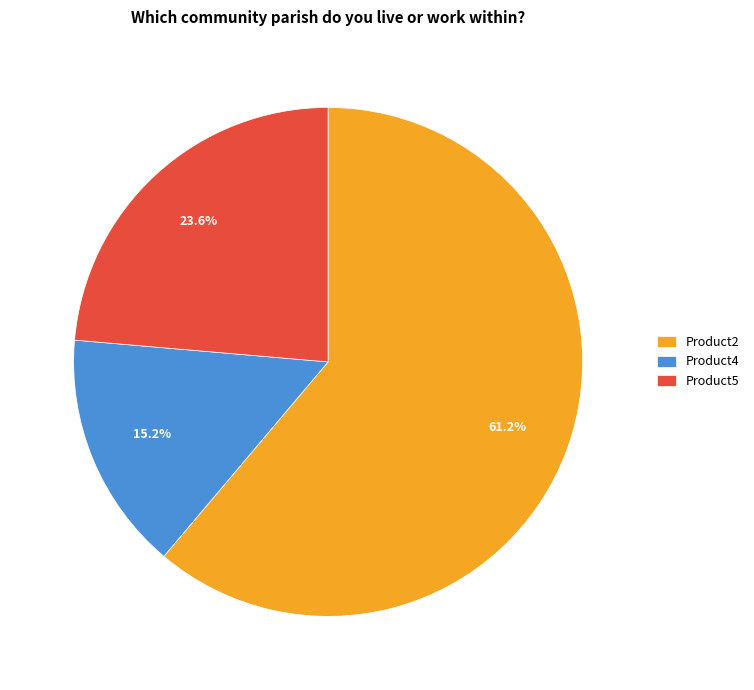

To the nearest percent, what portion does Product5 represent?

24%